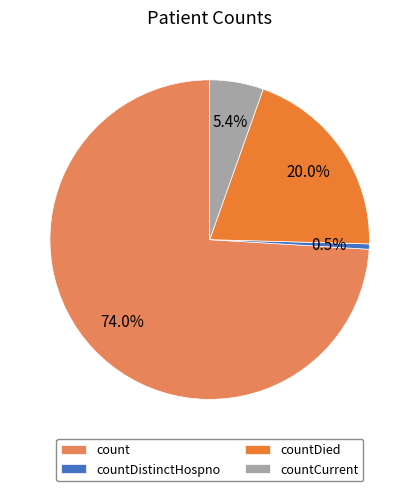

Which has a higher value, count or countCurrent?

count